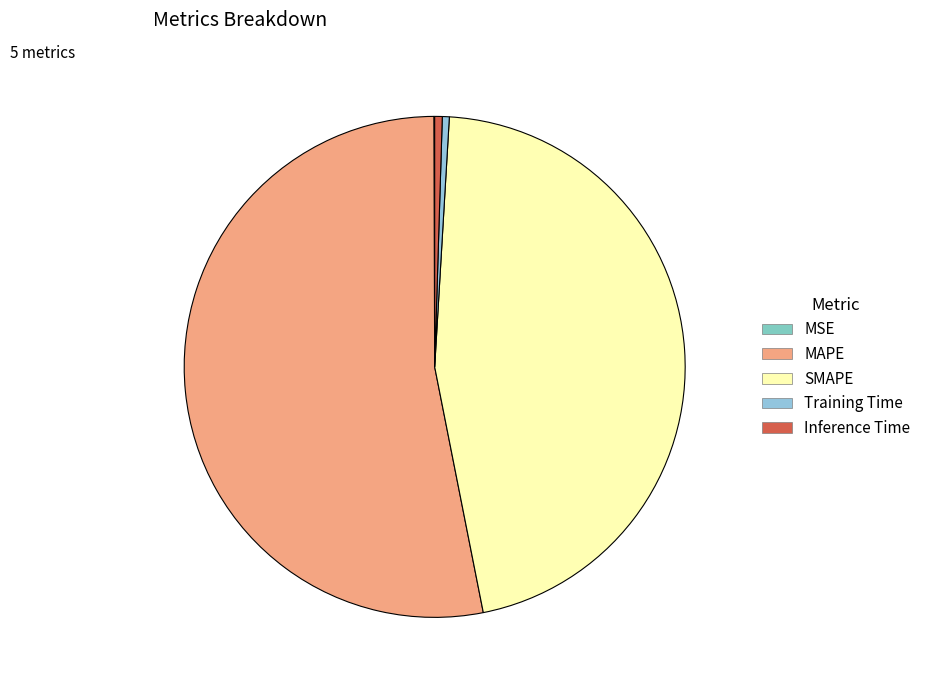

To the nearest percent, what is the difference between the Training Time and SMAPE slice percentages?

46%